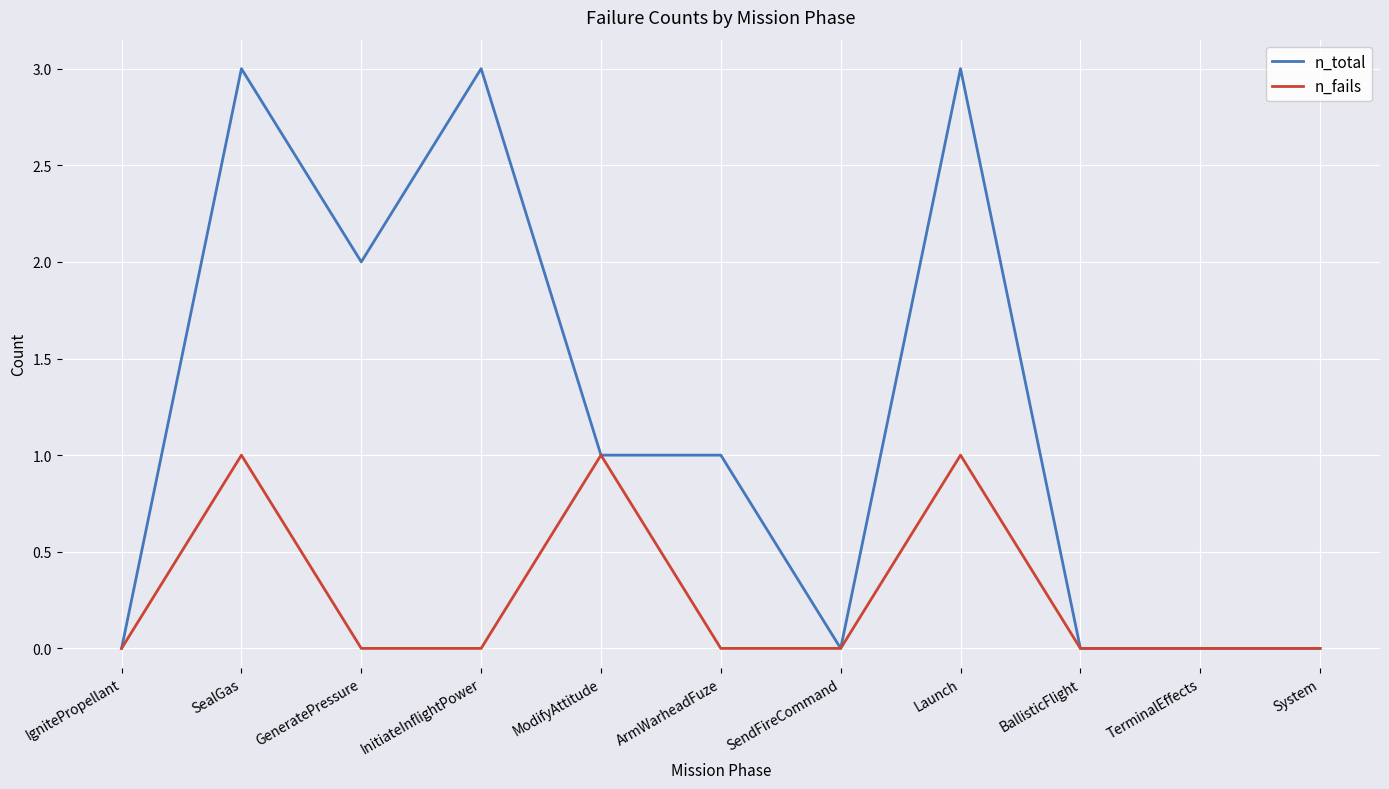

Count the n_total values in the range 0 to 3.

11